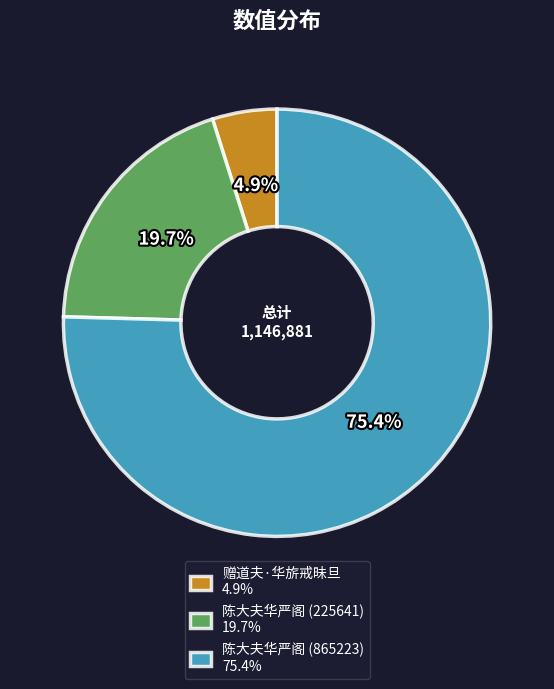

The 陈大夫华严阁 (865223) slice represents 83% of the pie. True or false?

False